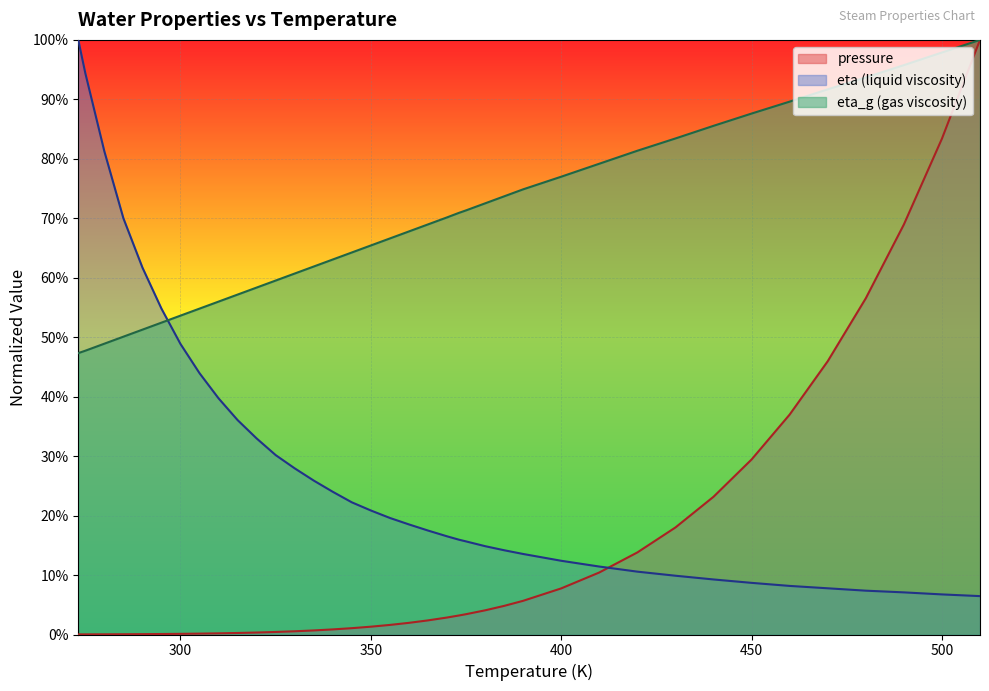

The value of pressure at 385 is 0.0. True or false?

True